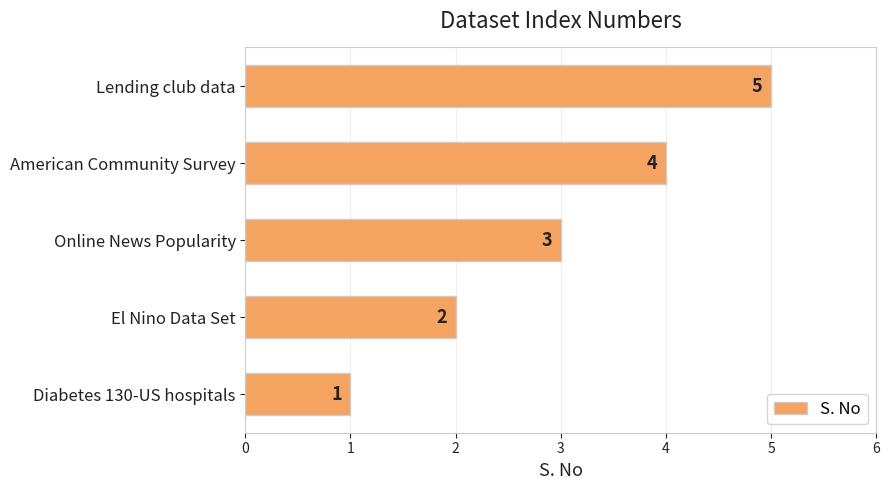

What is the ratio of the value at Online News Popularity to the value at Lending club data?

0.6